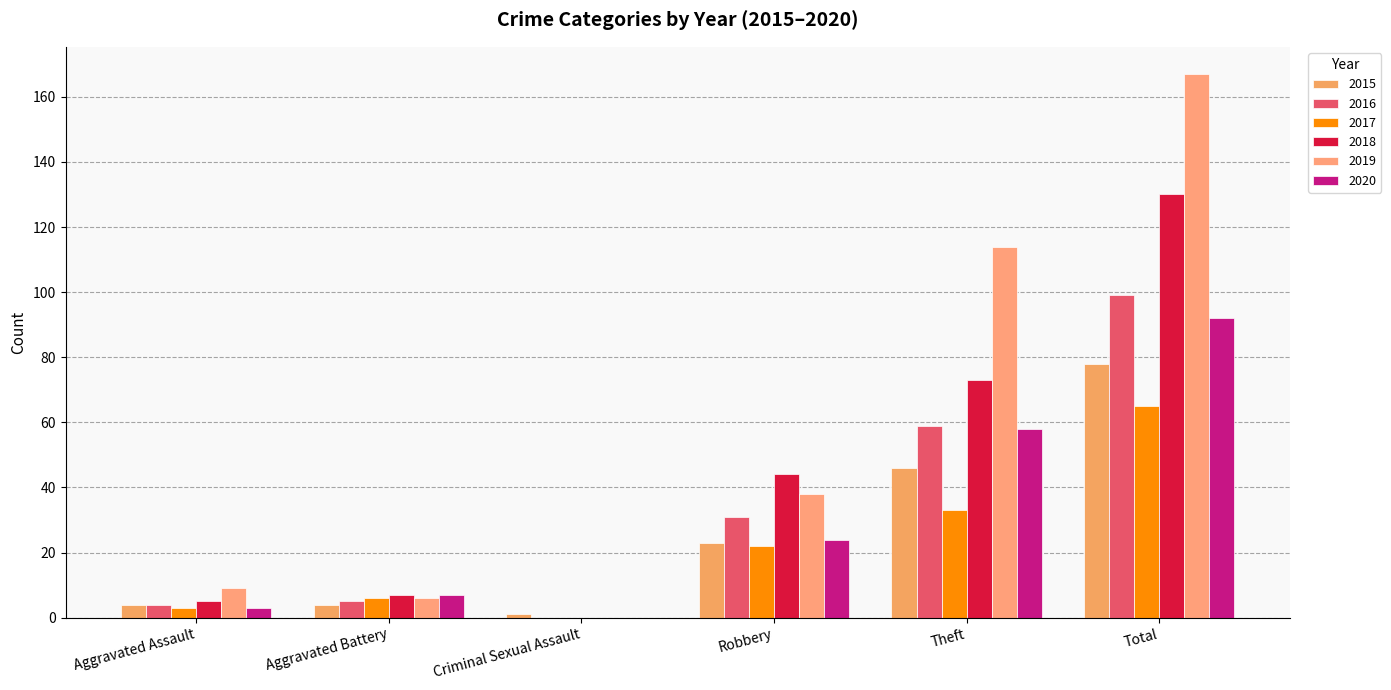

Rank the categories by 2016 value from lowest to highest.

Criminal Sexual Assault, Aggravated Assault, Aggravated Battery, Robbery, Theft, Total